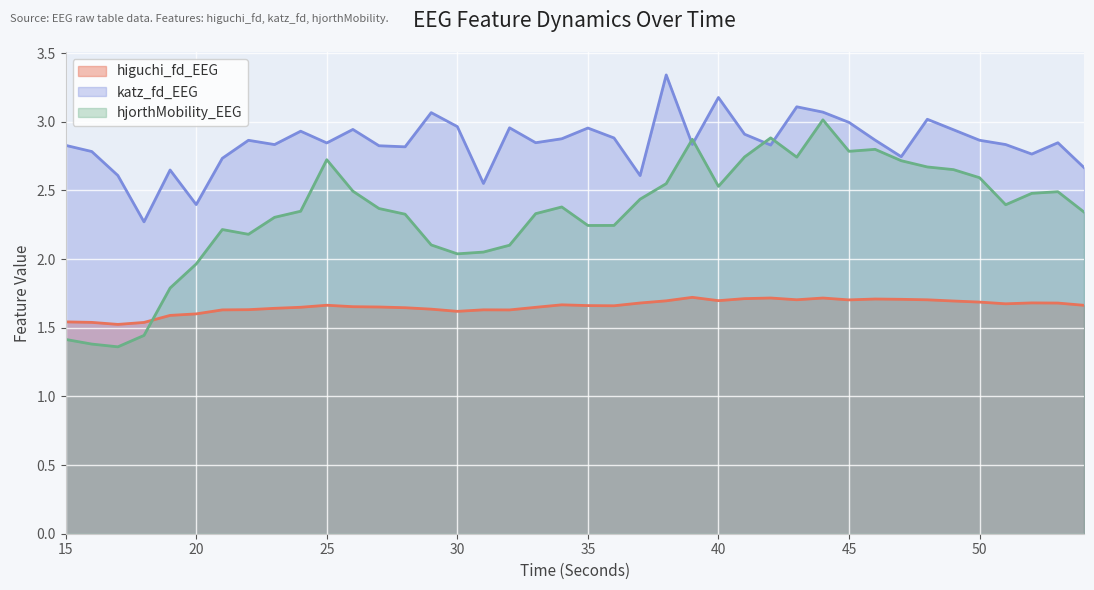

Where do katz_fd_EEG and hjorthMobility_EEG first cross each other?

38 and 39